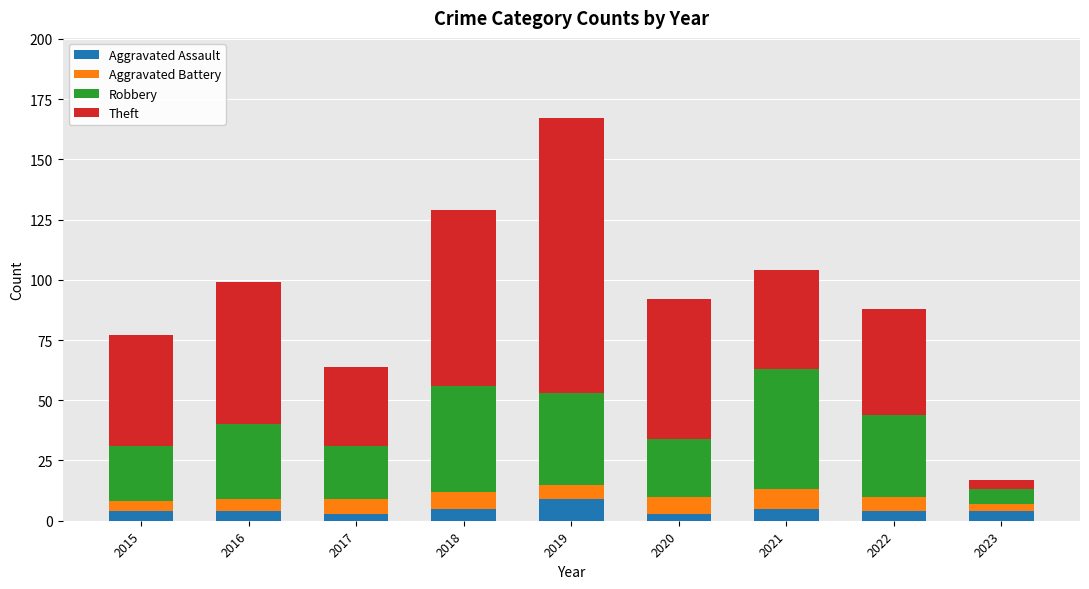

At which category is the sum across all series the highest?

2019